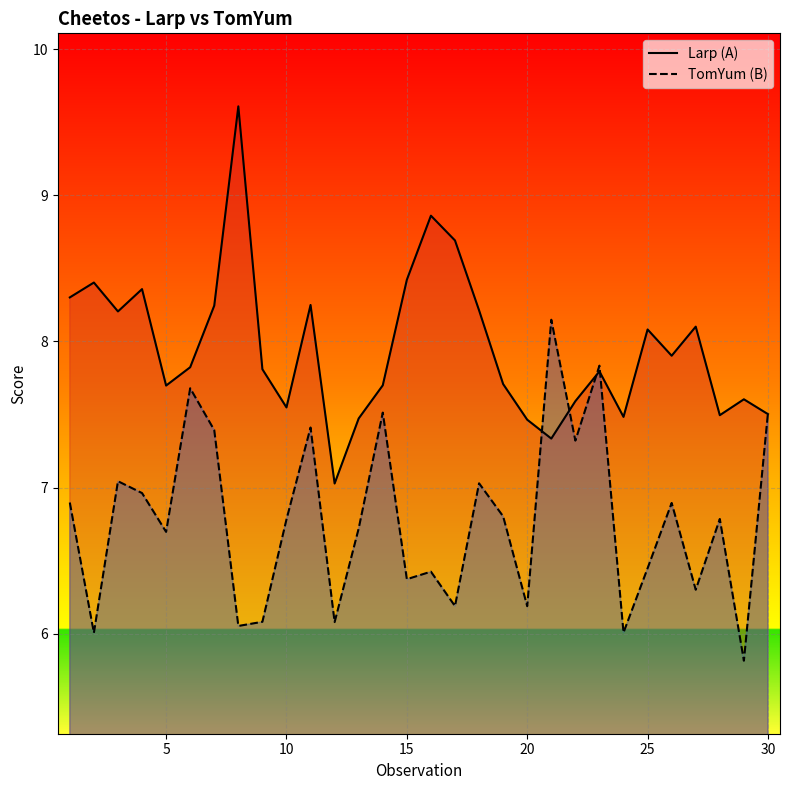

Rank the series by their maximum value, from lowest to highest.

TomYum (B), Larp (A)